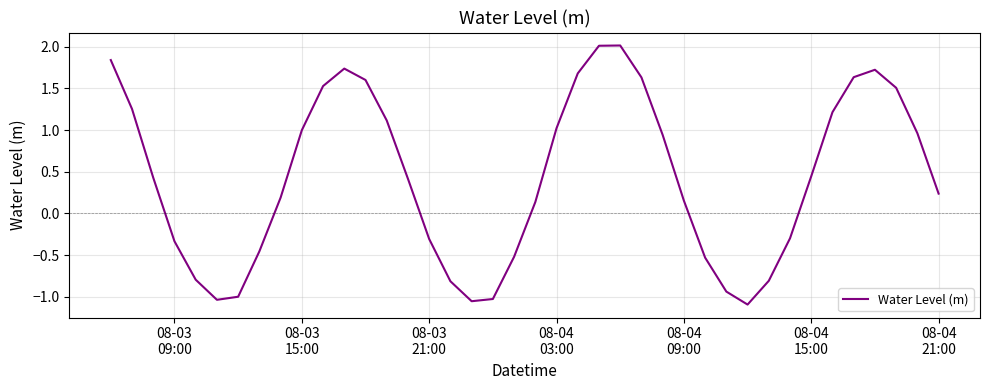

What is the difference between the maximum and minimum values?

3.1